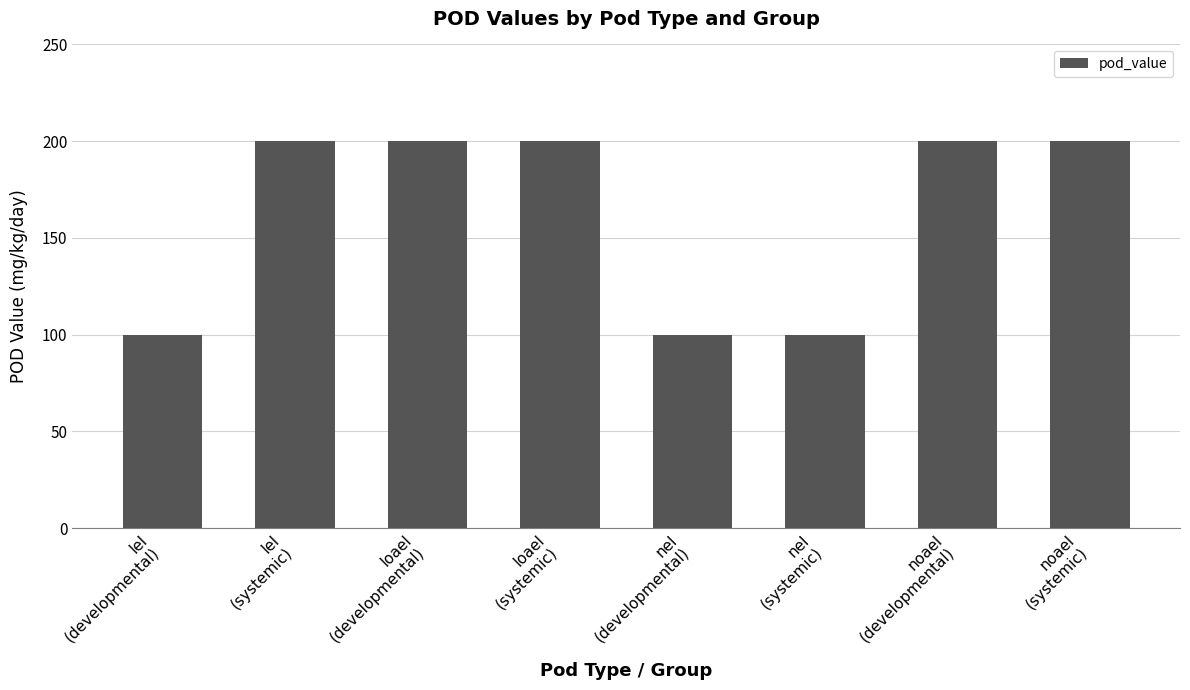

The value at loael
(developmental) is 288. True or false?

False